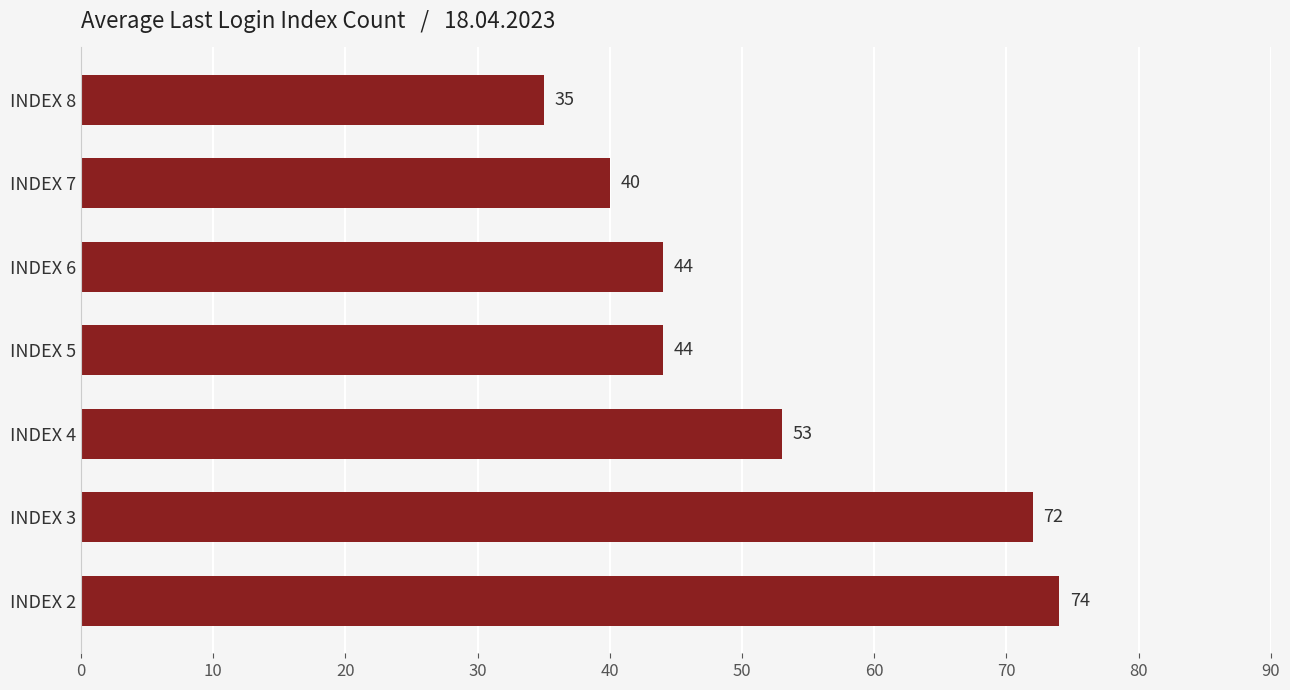

True or false: the data shows 26 at INDEX 4.

False